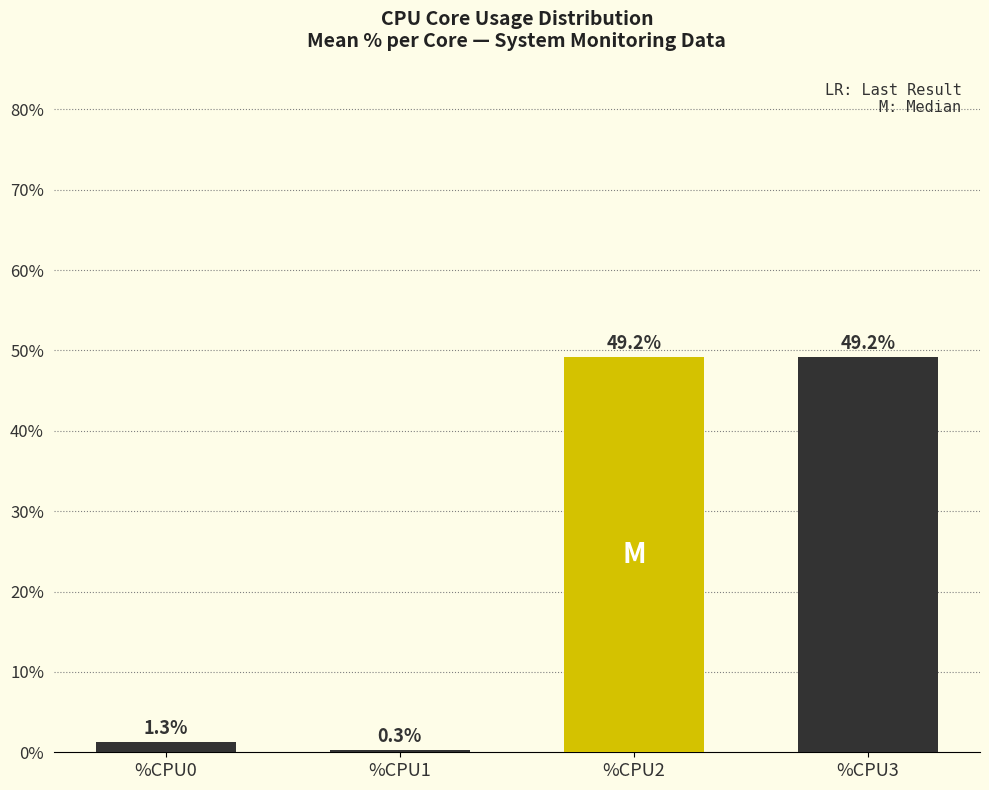

Where does the data first go above 49?

%CPU2